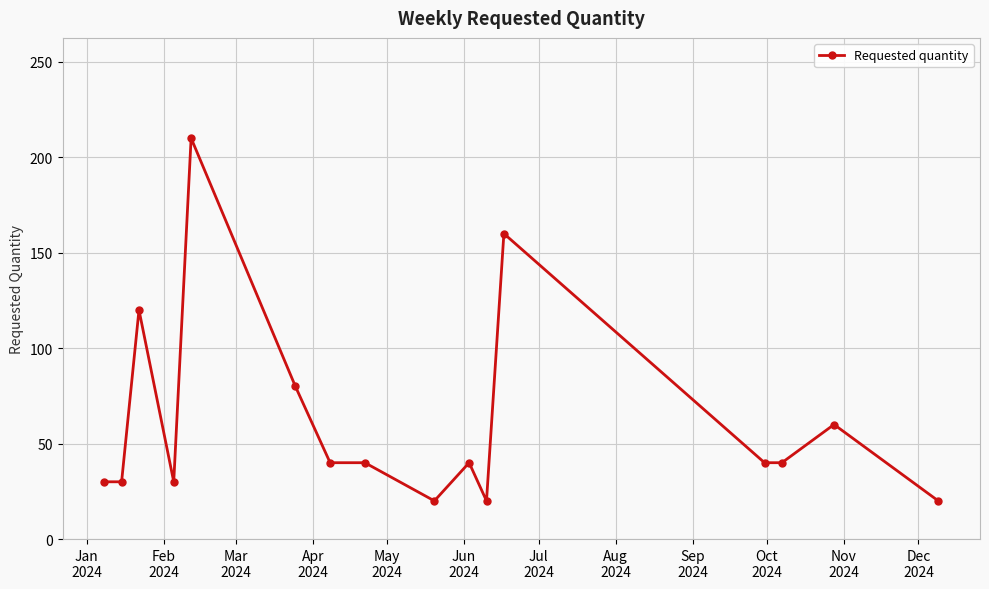

What is the value of the 7th point from the left?

40